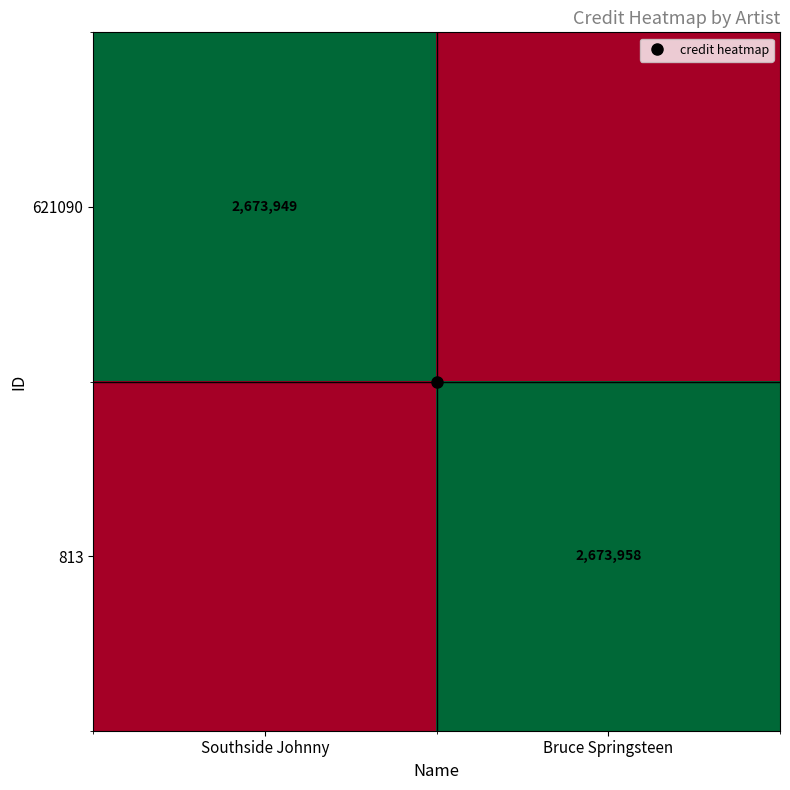

How many data points does each series have?

2